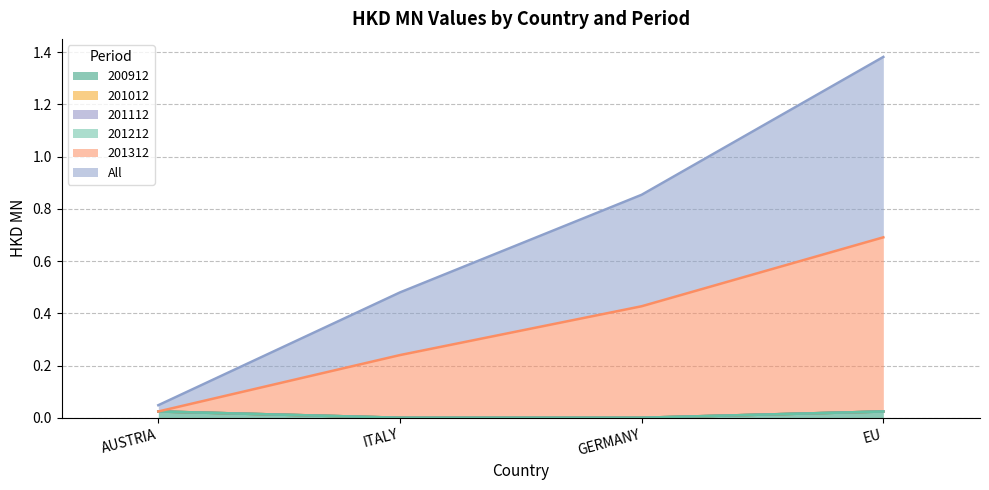

Which series has the largest total across all categories?

All